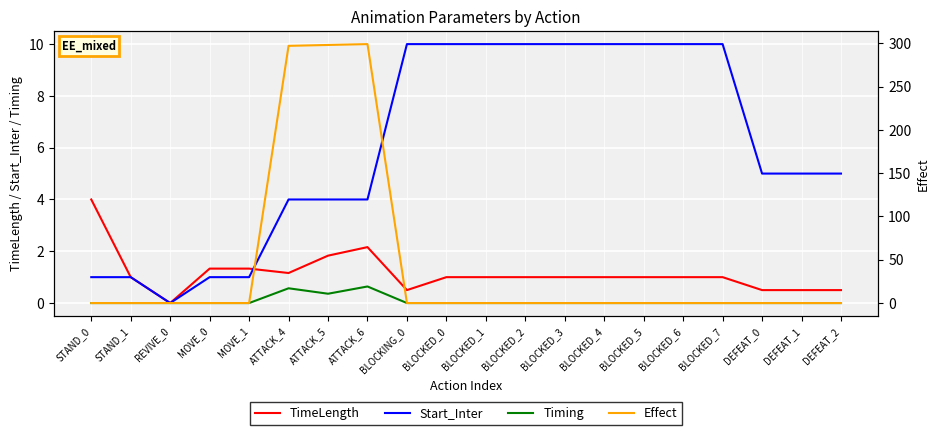

True or false: Effect has a value of -203.1 at MOVE_1.

False